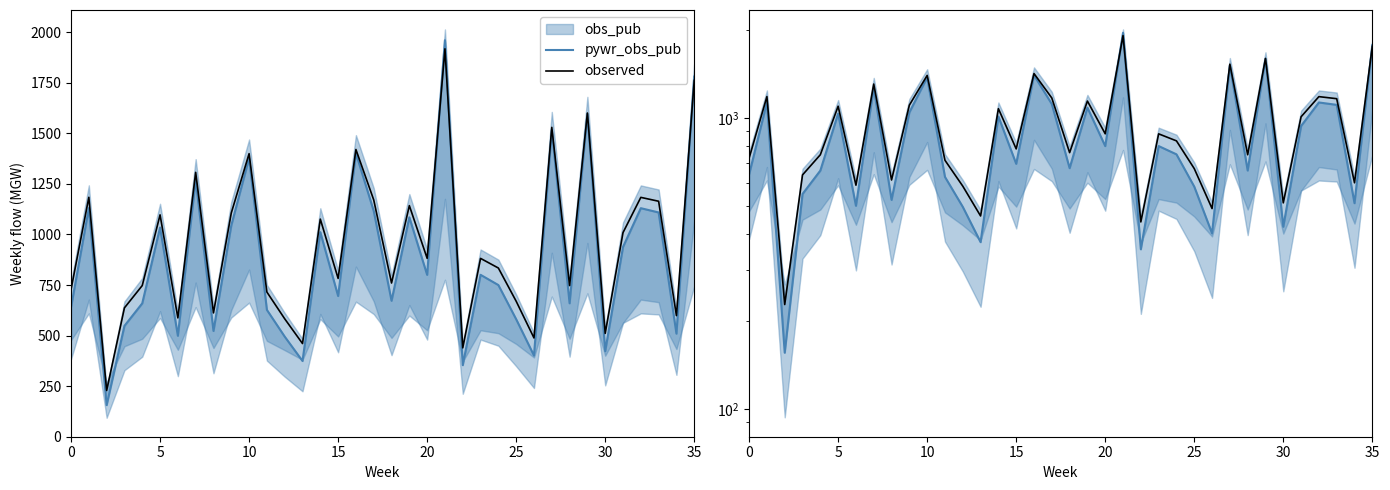

Reading left to right, transcribe all the data shown in this chart.

pywr_obs_pub: 639.5	1130.4	156.2	548.2	659.5	1034.6	499.1	1270.9	523.0	1044.6	1377.5	627.2	495.0	374.4	1011.6	695.7	1401.8	1116.1	672.2	1084.9	800.4	1960.6	353.9	800.6	750.0	580.9	401.5	1516.3	659.8	1596.8	423.1	938.3	1130.2	1109.0	509.7	1780.7
observed: 727.6	1184.0	228.7	637.3	747.5	1097.1	587.6	1307.4	612.3	1106.4	1399.8	715.3	583.1	460.7	1076.1	782.8	1420.4	1170.9	760.1	1142.8	882.1	1918.2	439.4	881.8	834.2	669.9	488.4	1529.8	747.4	1600.7	510.9	1009.3	1183.6	1164.4	598.9	1761.8